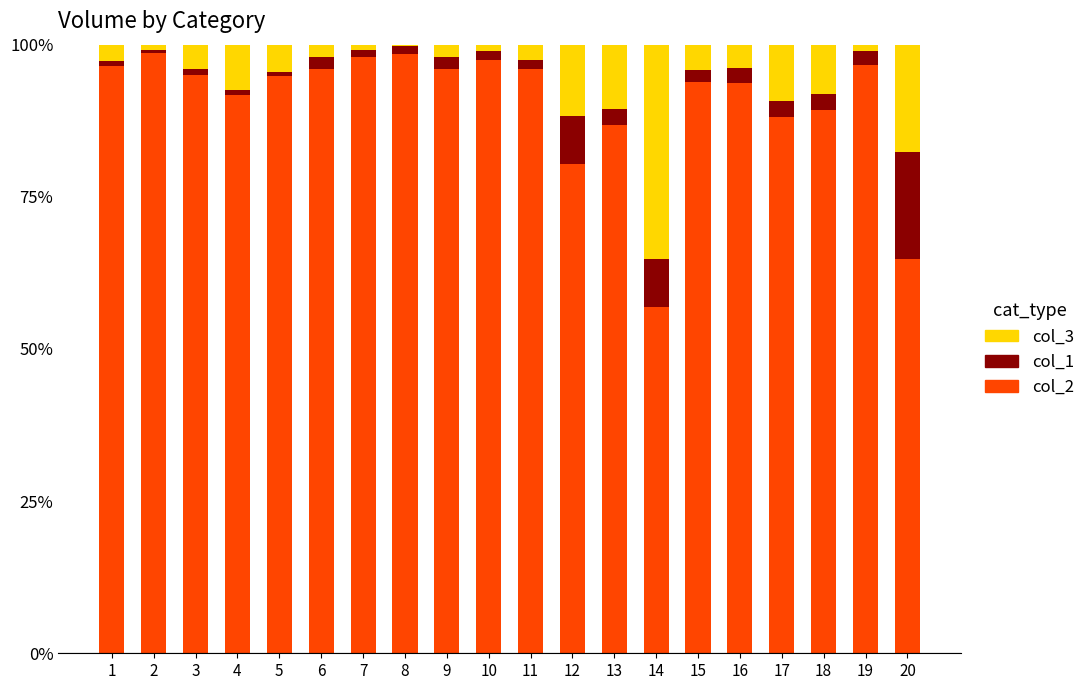

What are all the series names shown in the legend?

col_3, col_1, col_2